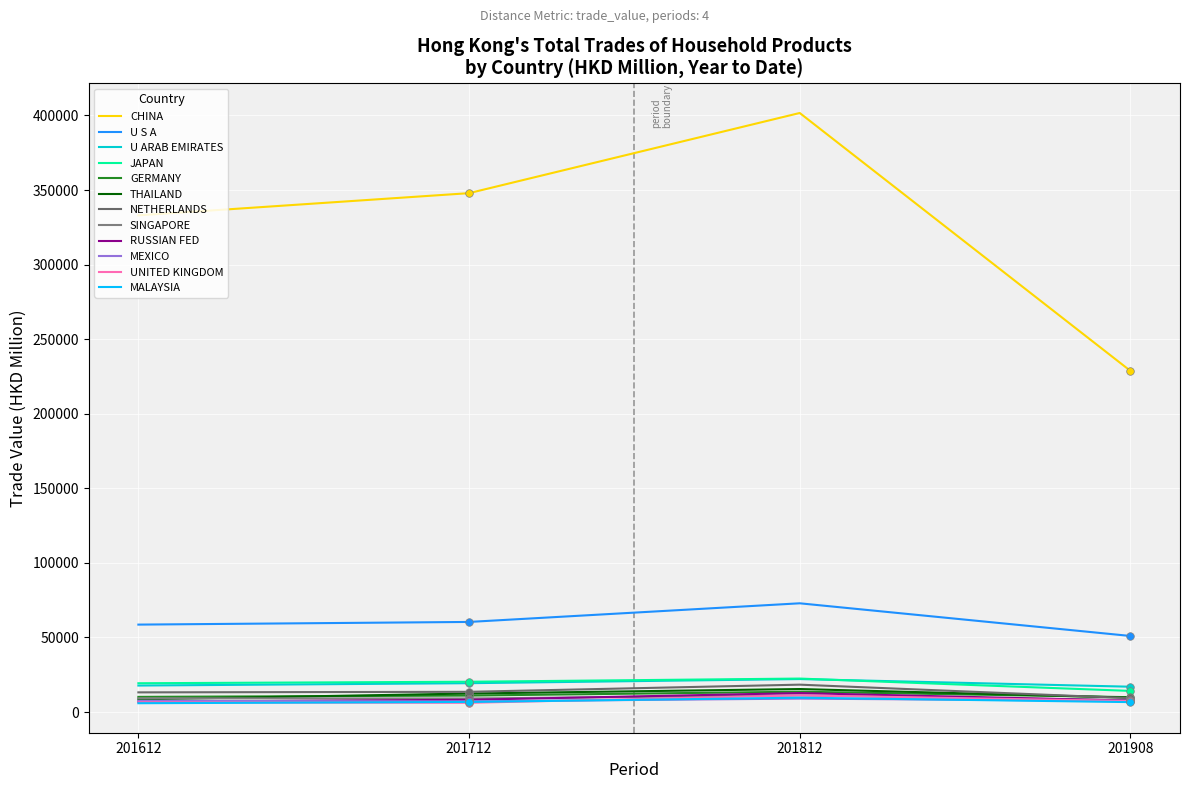

At which category is the sum across all series the highest?

201812